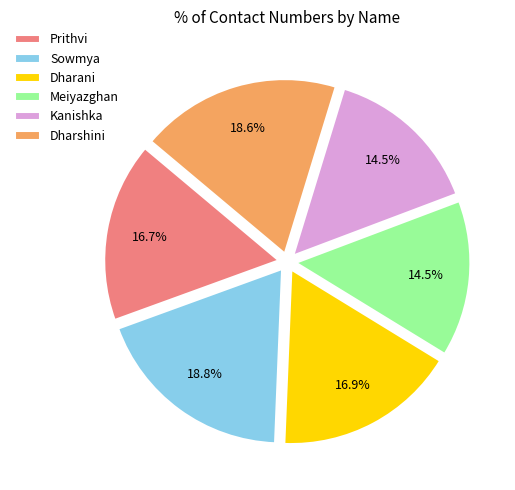

Which has a higher value, Meiyazghan or Dharani?

Dharani